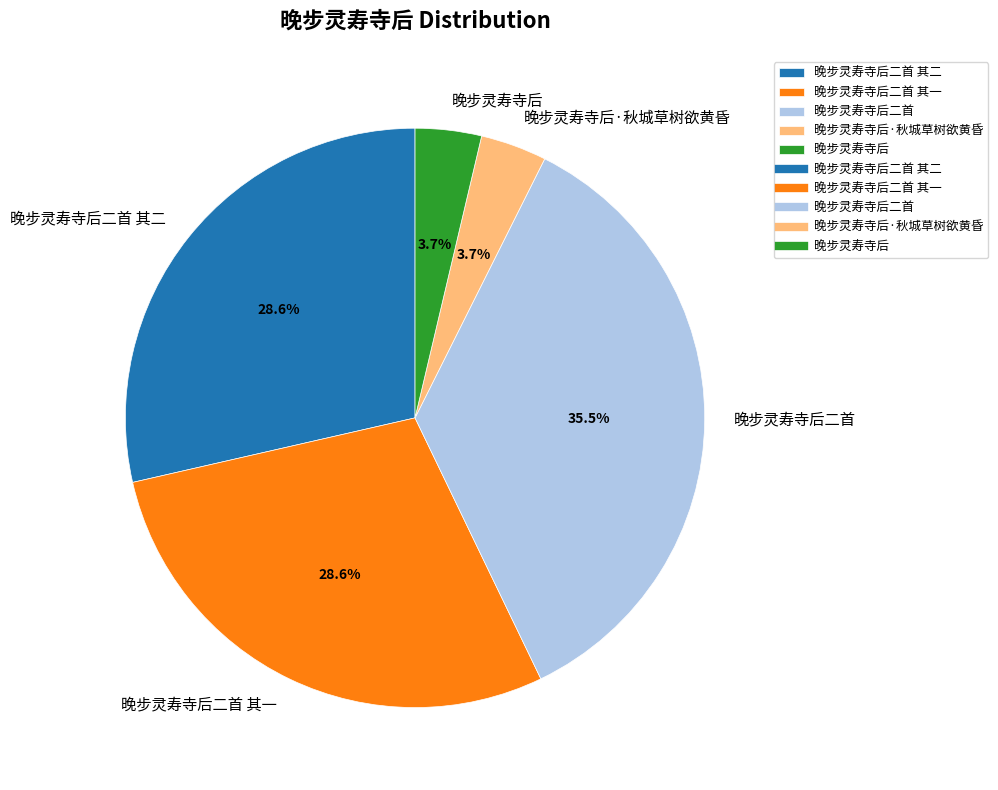

What percentage do 晚步灵寿寺后二首 其一 and 晚步灵寿寺后·秋城草树欲黄昏 together represent?

32.3%